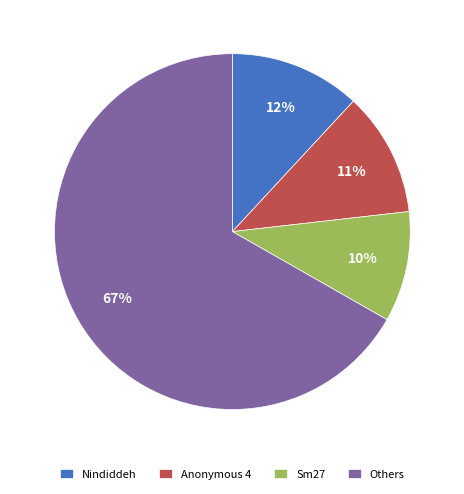

Does Nindiddeh represent more than half of the total?

No